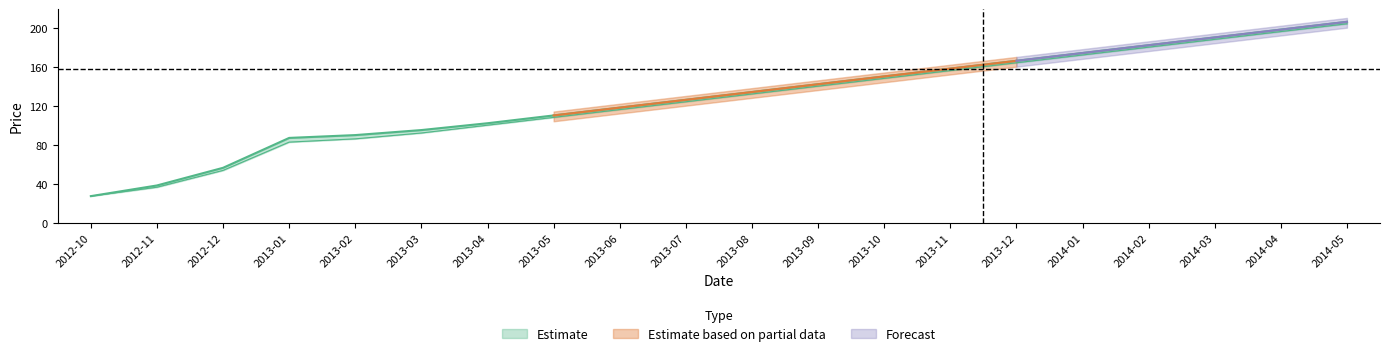

The close series shows 134.0 at 2013-08. True or false?

True